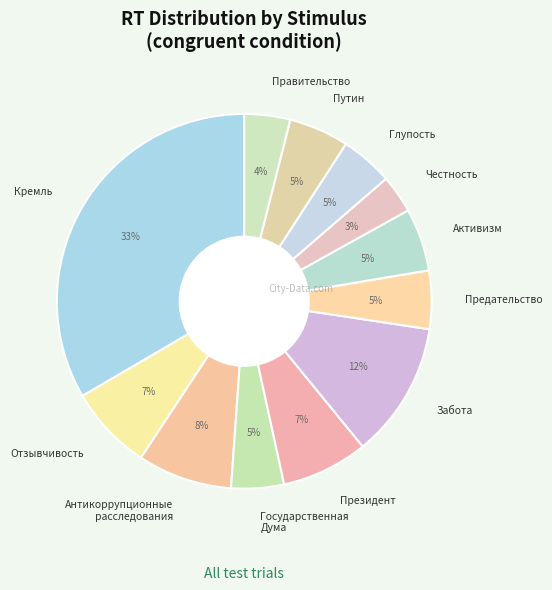

Do Активизм and Забота together represent more than half of the pie?

No